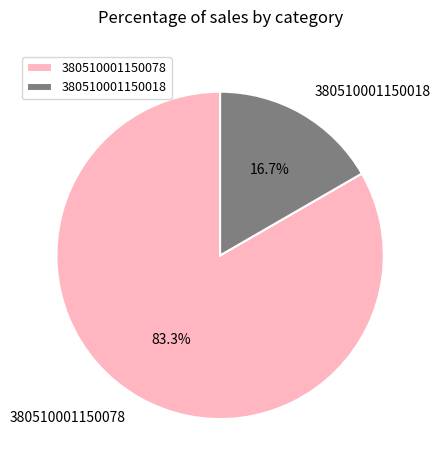

The 380510001150078 slice represents 74% of the pie. True or false?

False